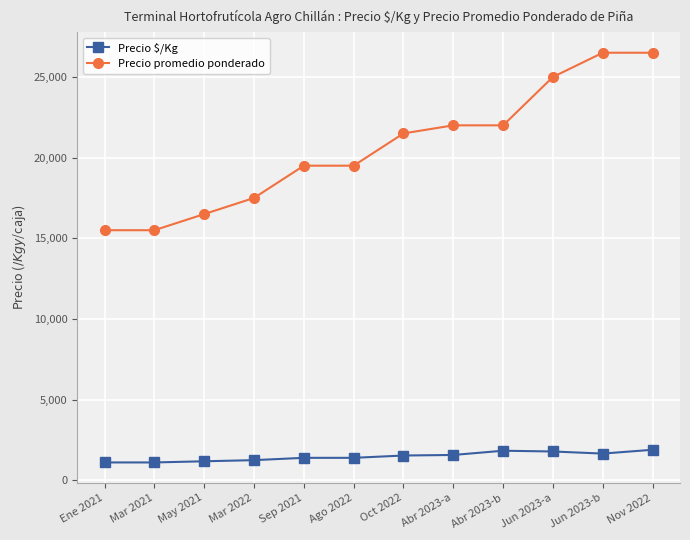

The Precio promedio ponderado series shows 5429 at Mar 2021. True or false?

False